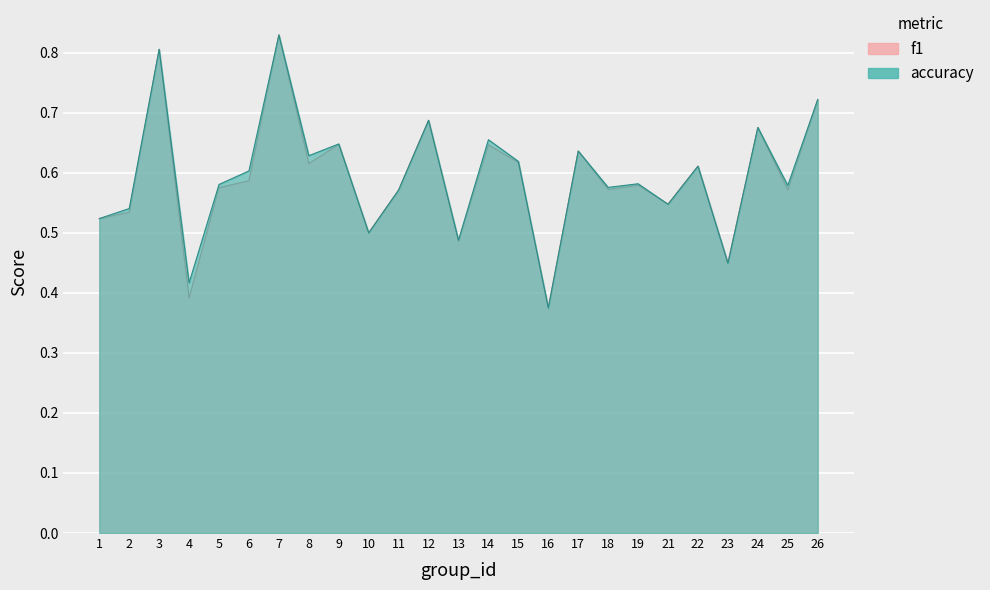

Reading left to right, list all the values displayed in this chart.

f1: 1=0.5	2=0.5	3=0.8	4=0.4	5=0.6	6=0.6	7=0.8	8=0.6	9=0.6	10=0.5	11=0.6	12=0.7	13=0.5	14=0.6	15=0.6	16=0.4	17=0.6	18=0.6	19=0.6	21=0.5	22=0.6	23=0.4	24=0.7	25=0.6	26=0.7
accuracy: 1=0.5	2=0.5	3=0.8	4=0.4	5=0.6	6=0.6	7=0.8	8=0.6	9=0.6	10=0.5	11=0.6	12=0.7	13=0.5	14=0.7	15=0.6	16=0.4	17=0.6	18=0.6	19=0.6	21=0.5	22=0.6	23=0.4	24=0.7	25=0.6	26=0.7